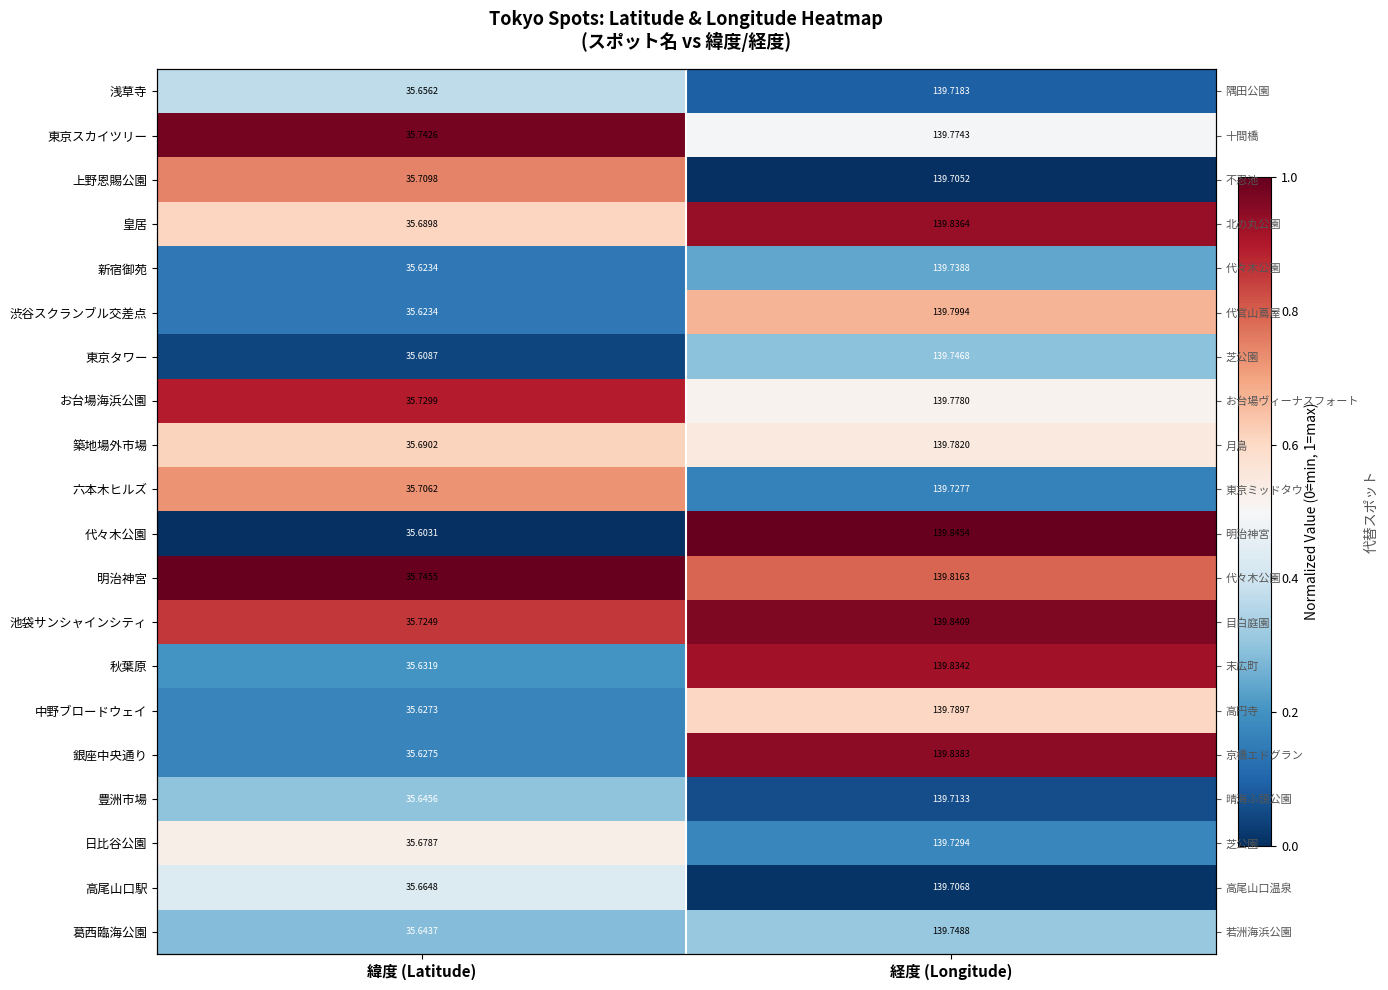

What is the total value across all series at 経度 (Longitude)?

9.7